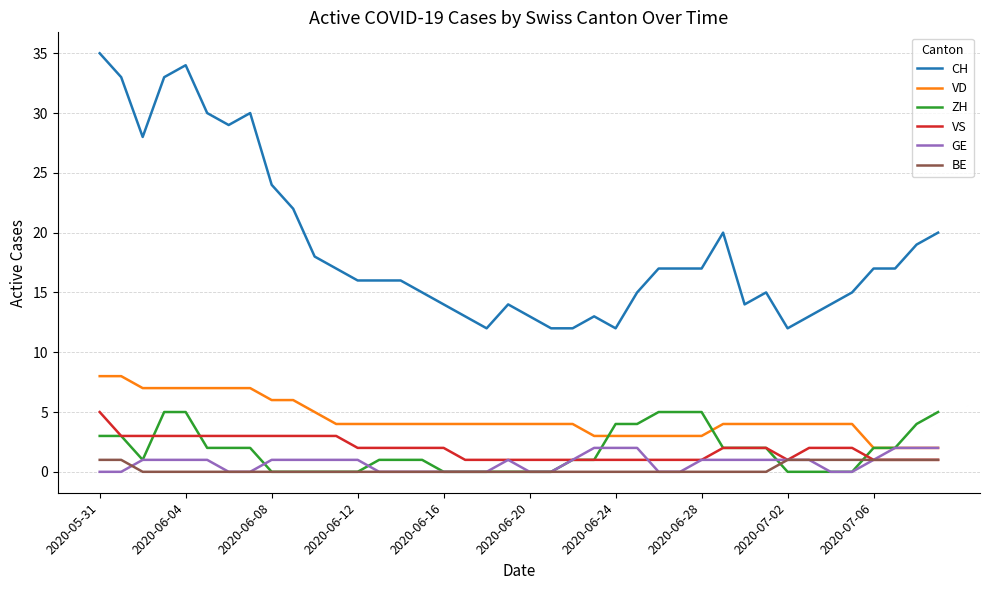

What is the greatest value displayed?

35